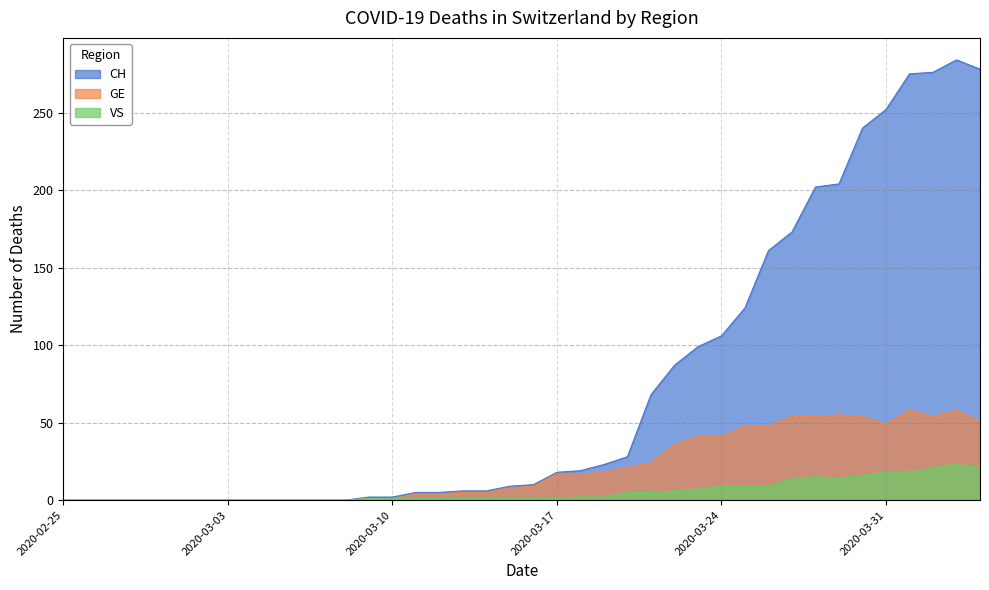

At which category does the chart reach its minimum across all series?

2020-02-25